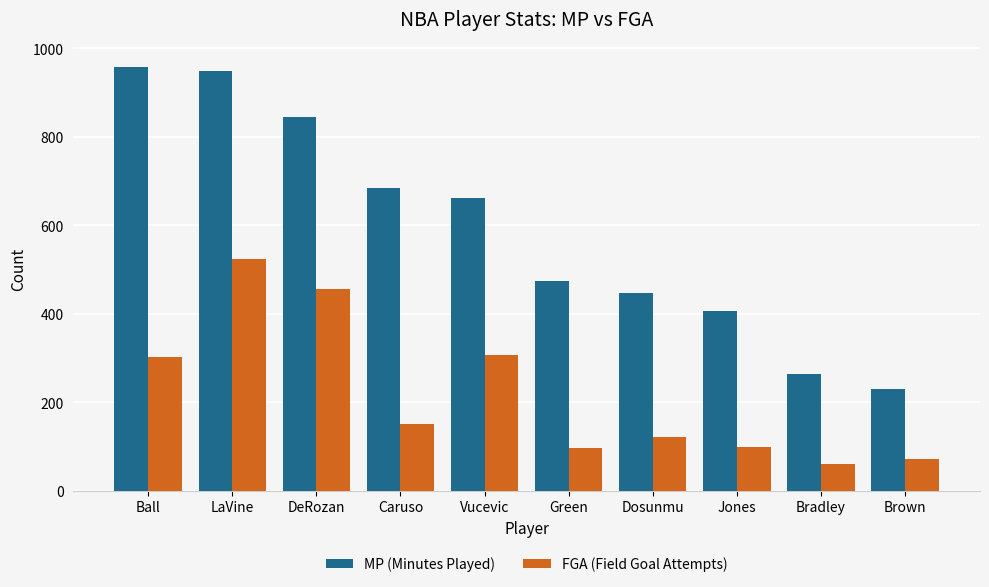

Rank the series at LaVine from highest to lowest value.

MP (Minutes Played), FGA (Field Goal Attempts)